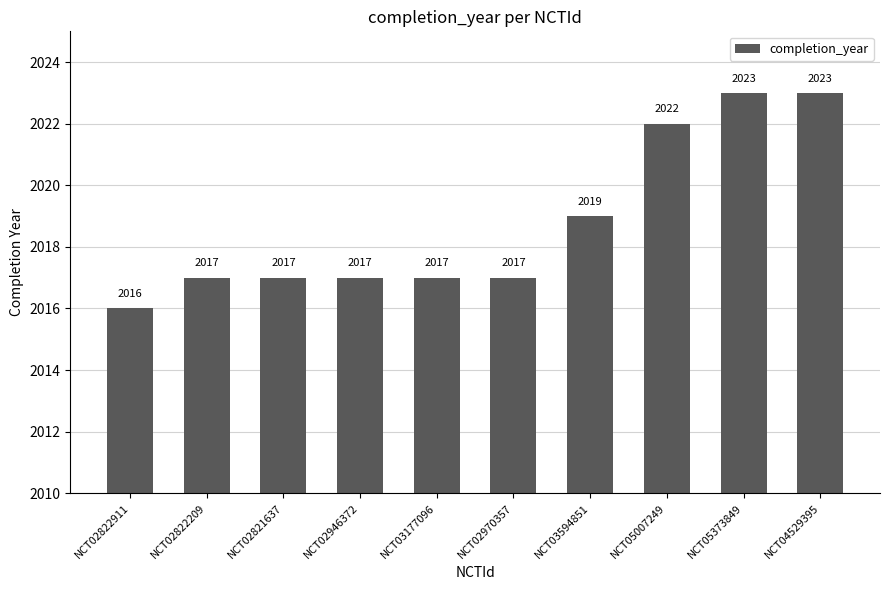

What is the average value?

2019